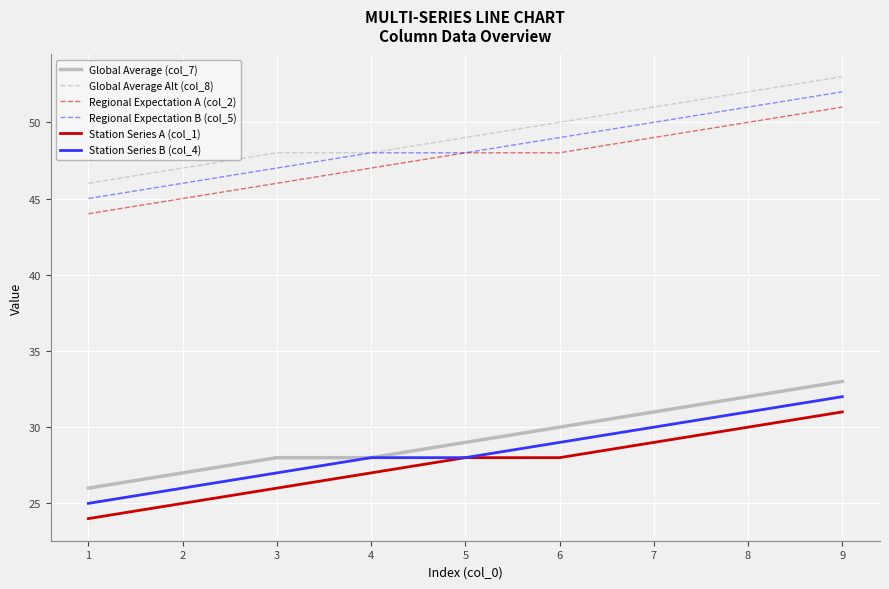

Which category has the highest value across all series?

9